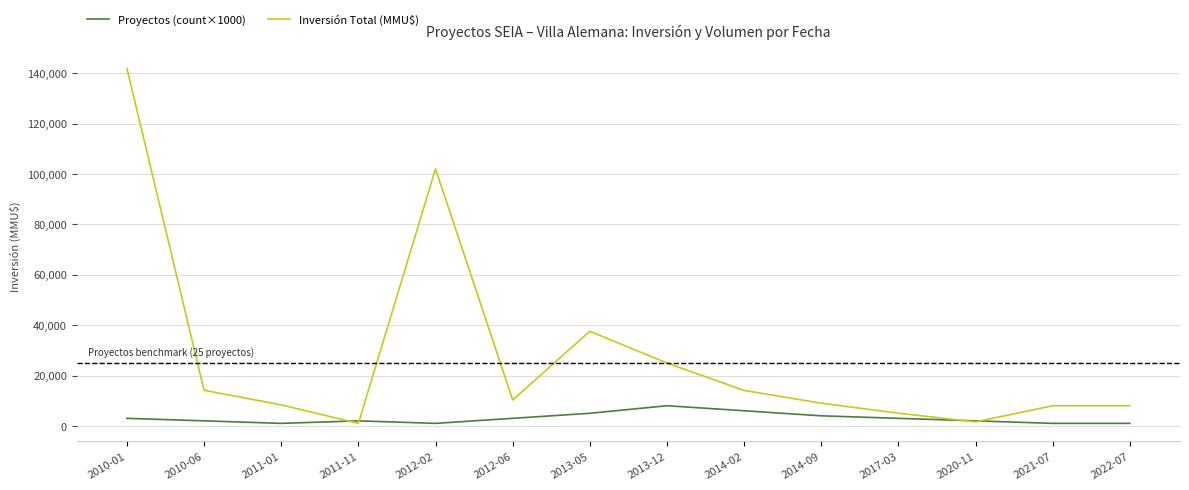

Which series has the largest total across all categories?

Inversión Total (MMU$)